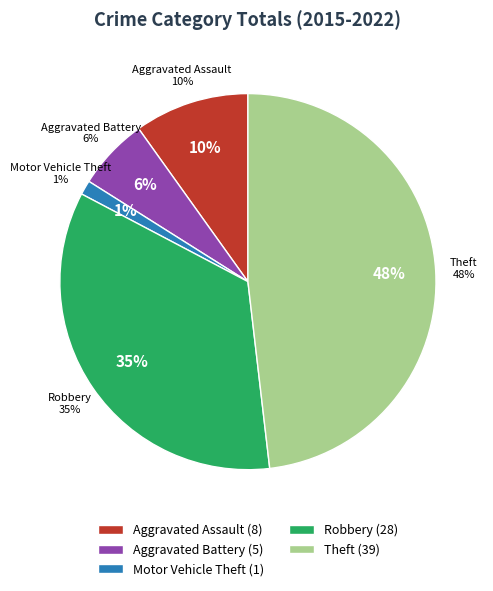

Does any single category account for the majority?

No